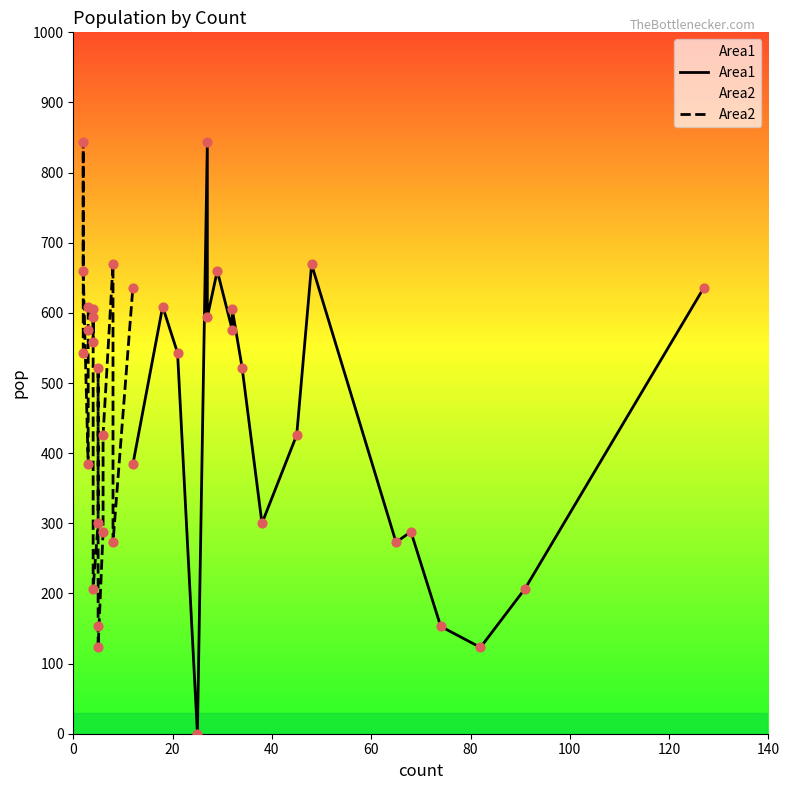

What is the total value across all series at 0?

927